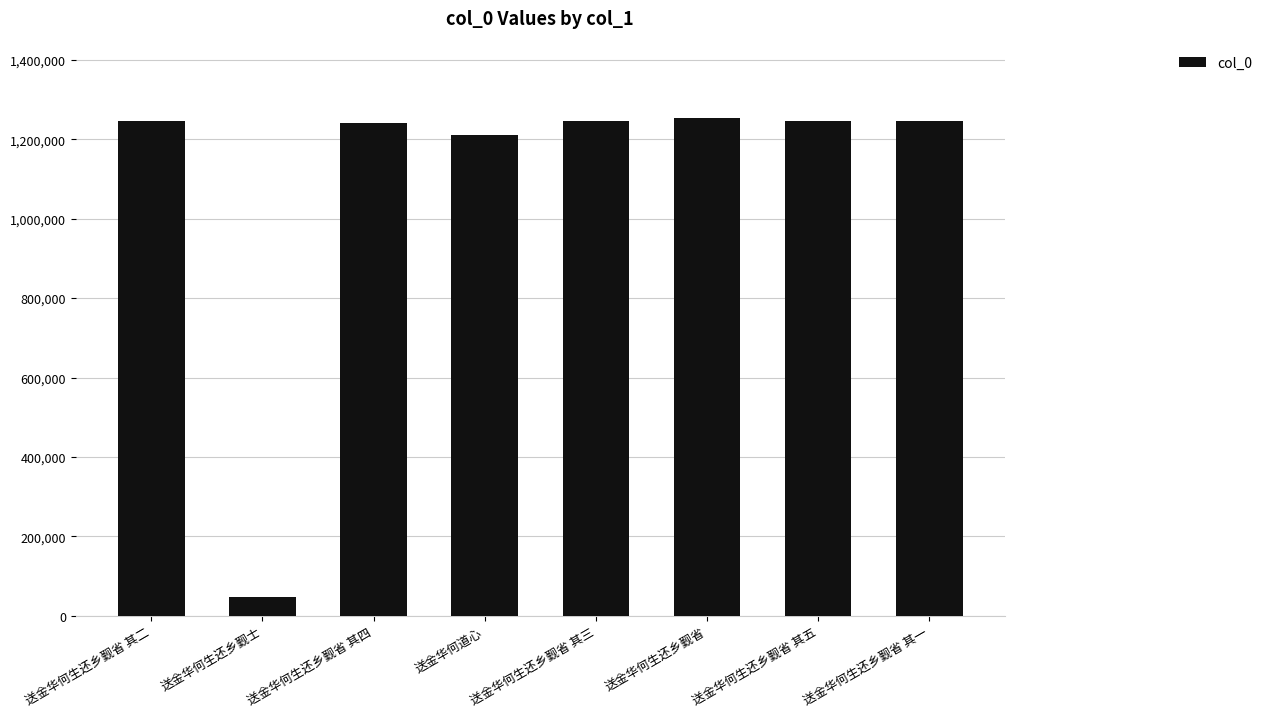

What is the sum of all values?

8738014